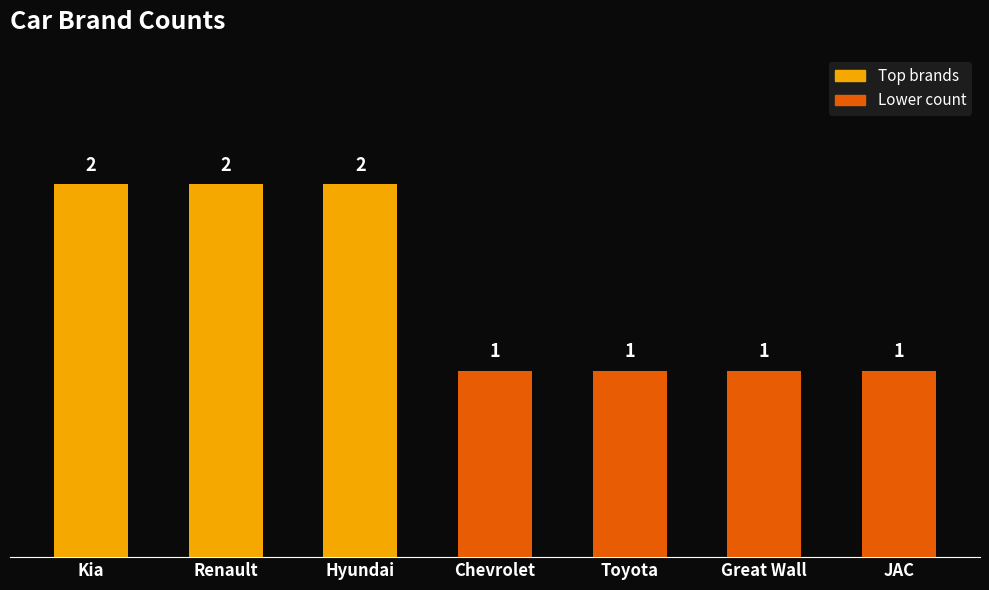

Reading left to right, transcribe all the data shown in this chart.

Kia=2	Renault=2	Hyundai=2	Chevrolet=1	Toyota=1	Great Wall=1	JAC=1